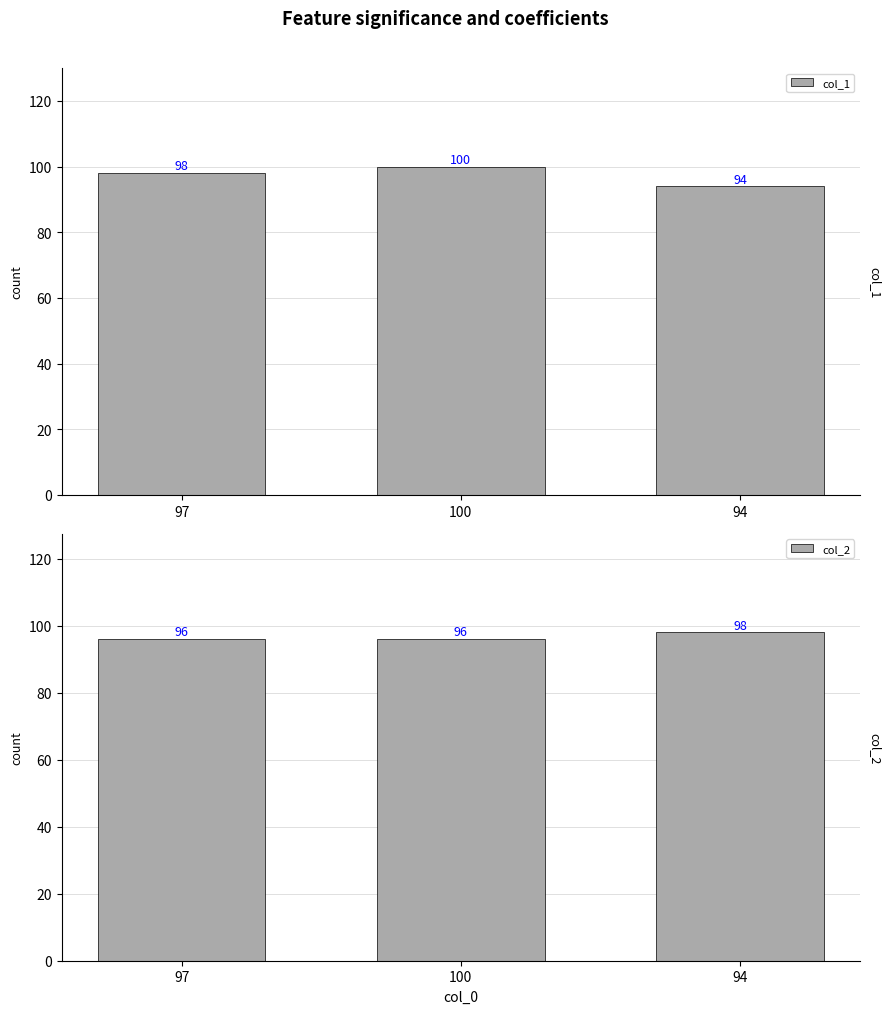

At which category does the chart reach its minimum across all series?

94